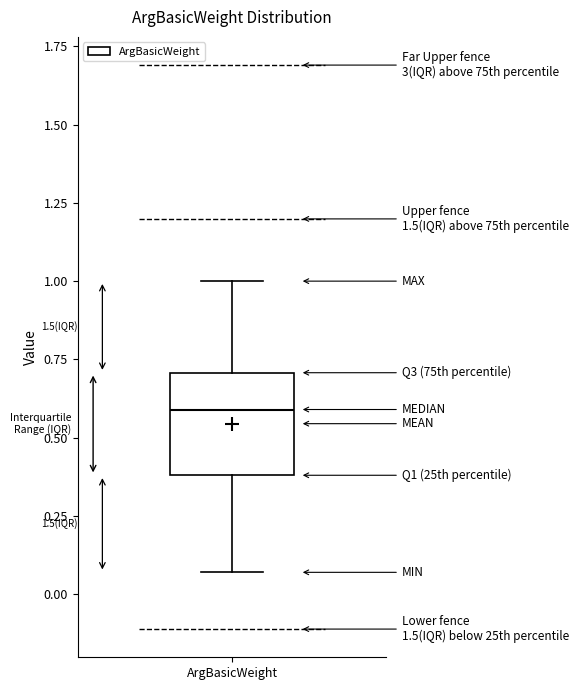

Transcribe this box plot: give where the median line is, the range the box spans, and where the two whiskers end, as read against the y-axis. The values are not printed on the chart, so give them approximately, as read against the axis.

median 0.60, box 0.40 to 0.70, whiskers 0.05 to 1.00